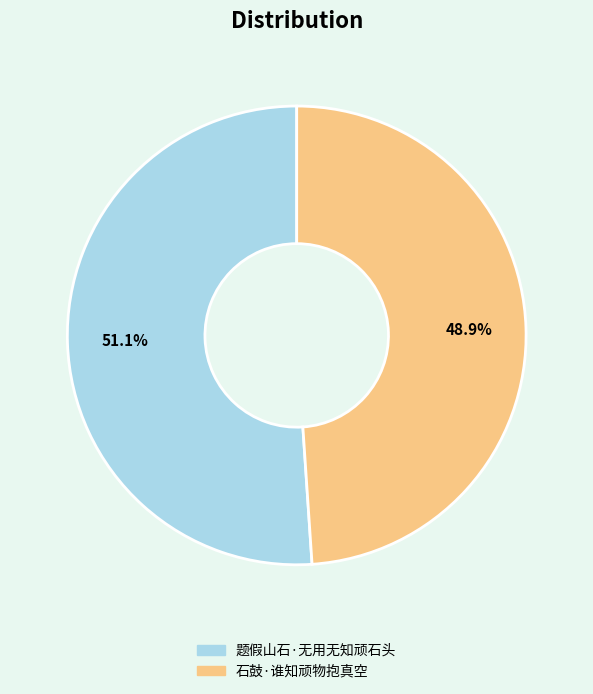

Which category has the biggest portion of the pie?

题假山石·无用无知顽石头